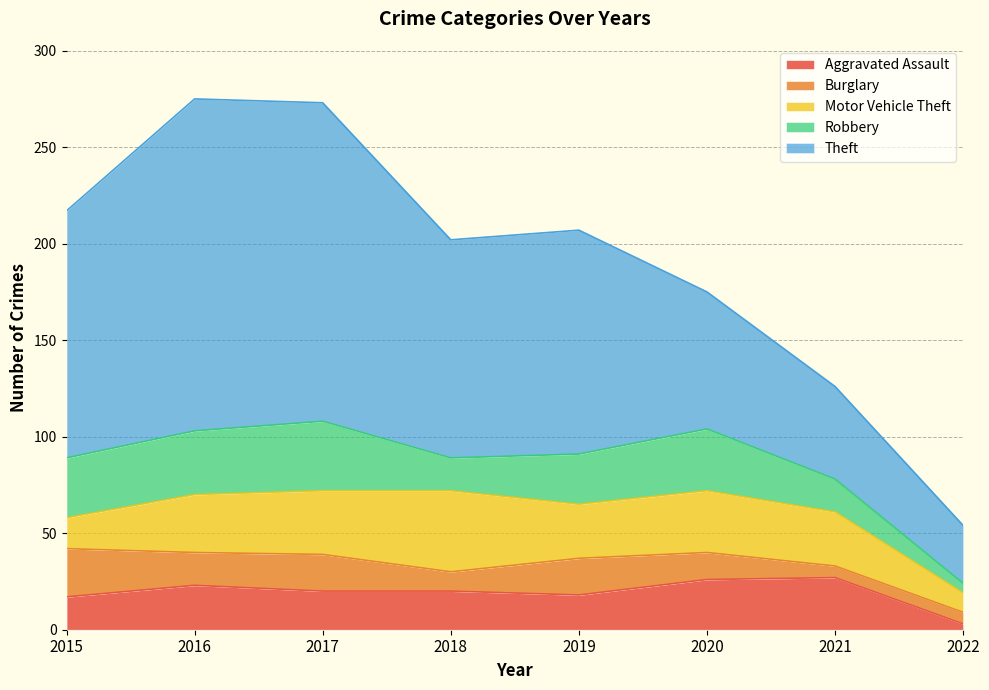

What is the sum of all Theft values?

843